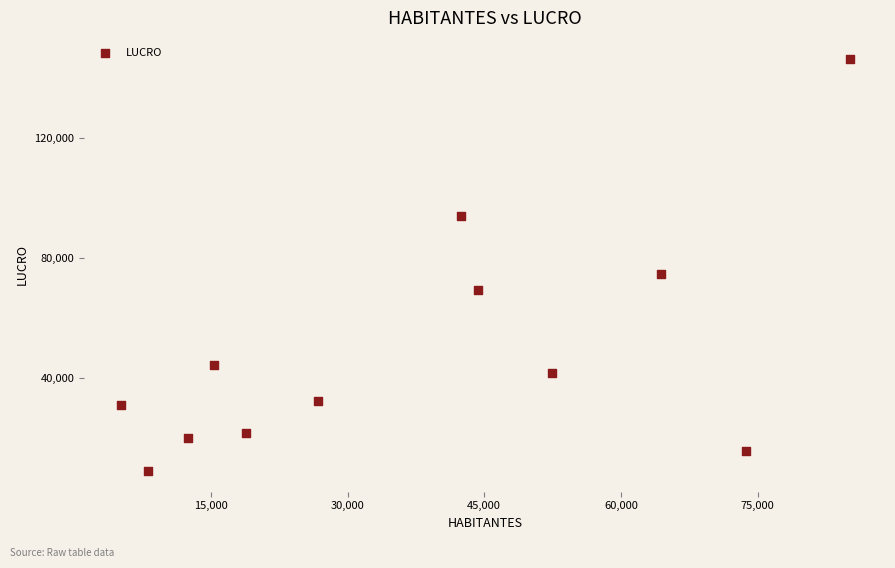

What Y value in the scatter plot is closest to 77825?

74728